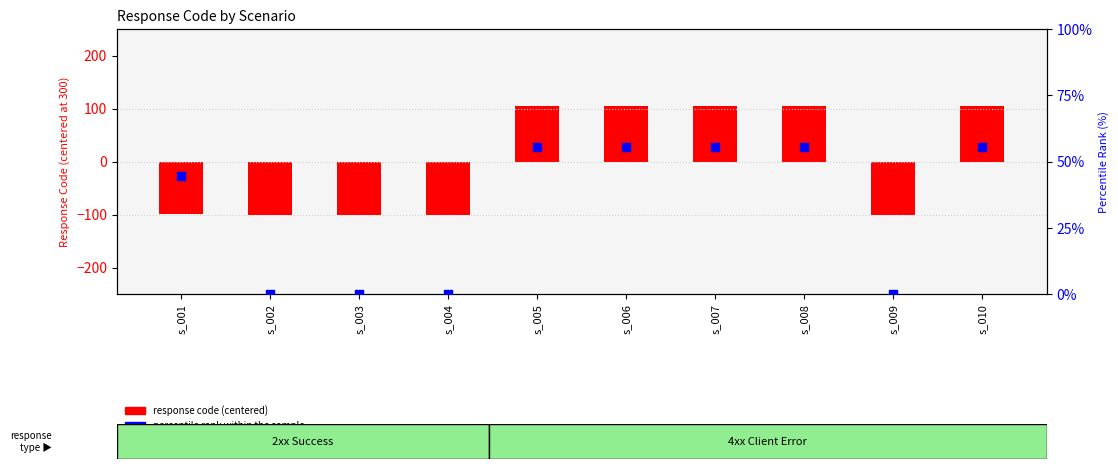

Which series reaches the minimum Y coordinate?

response code (centered)